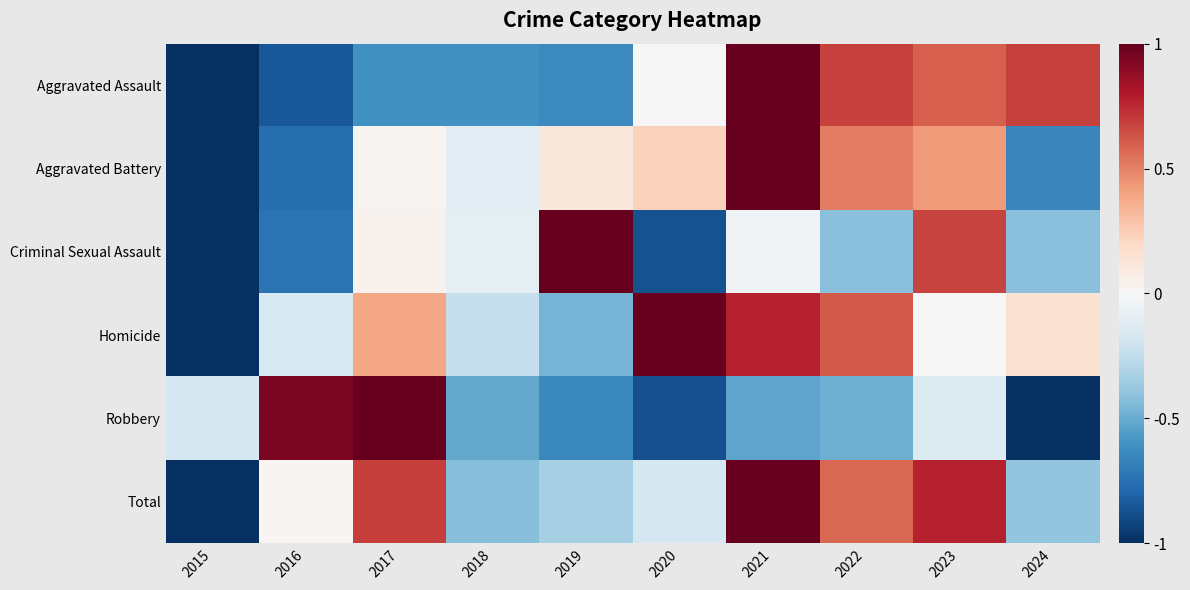

How many categories are shown in the chart?

10